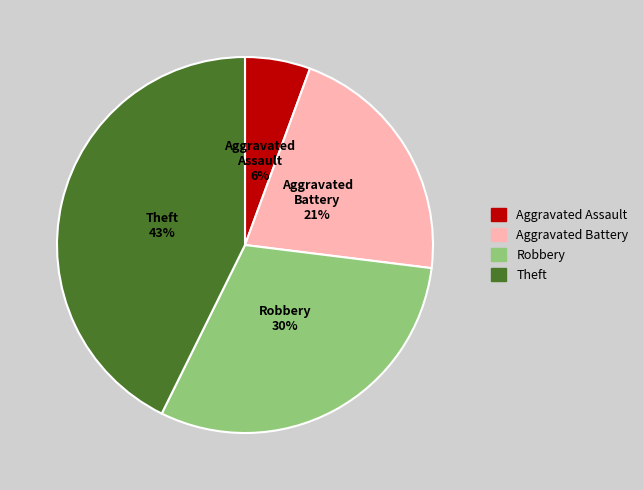

To the nearest percent, what is the difference between the largest and smallest slice percentages?

37%